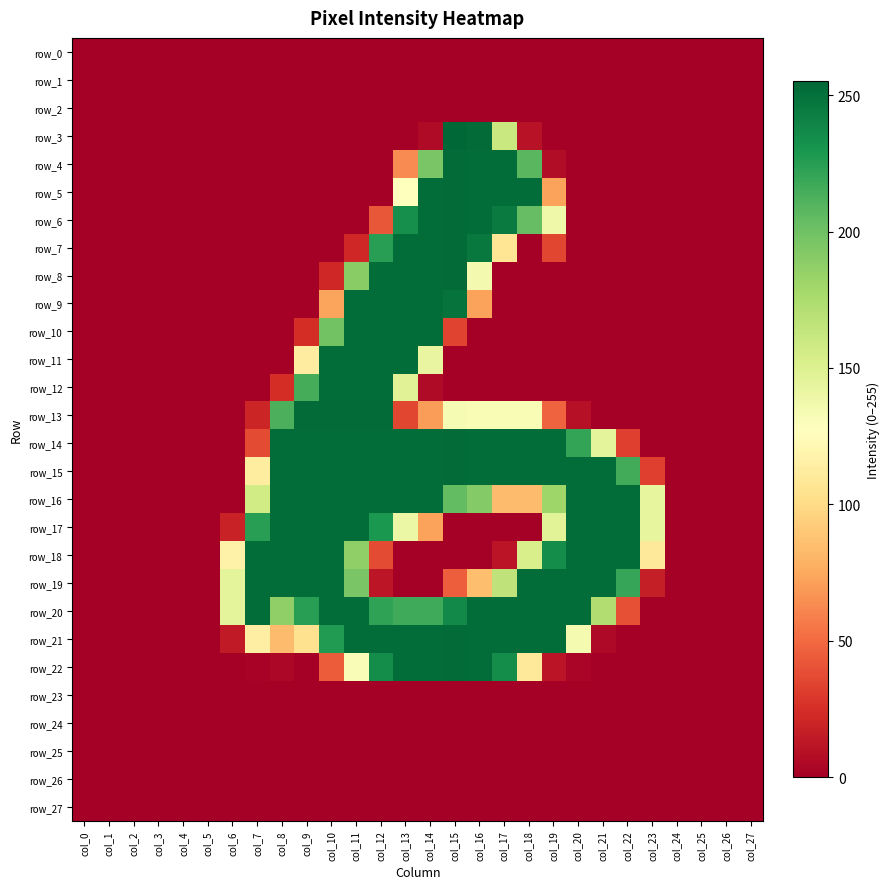

Where is row_6 nearest to the value 126?

col_19